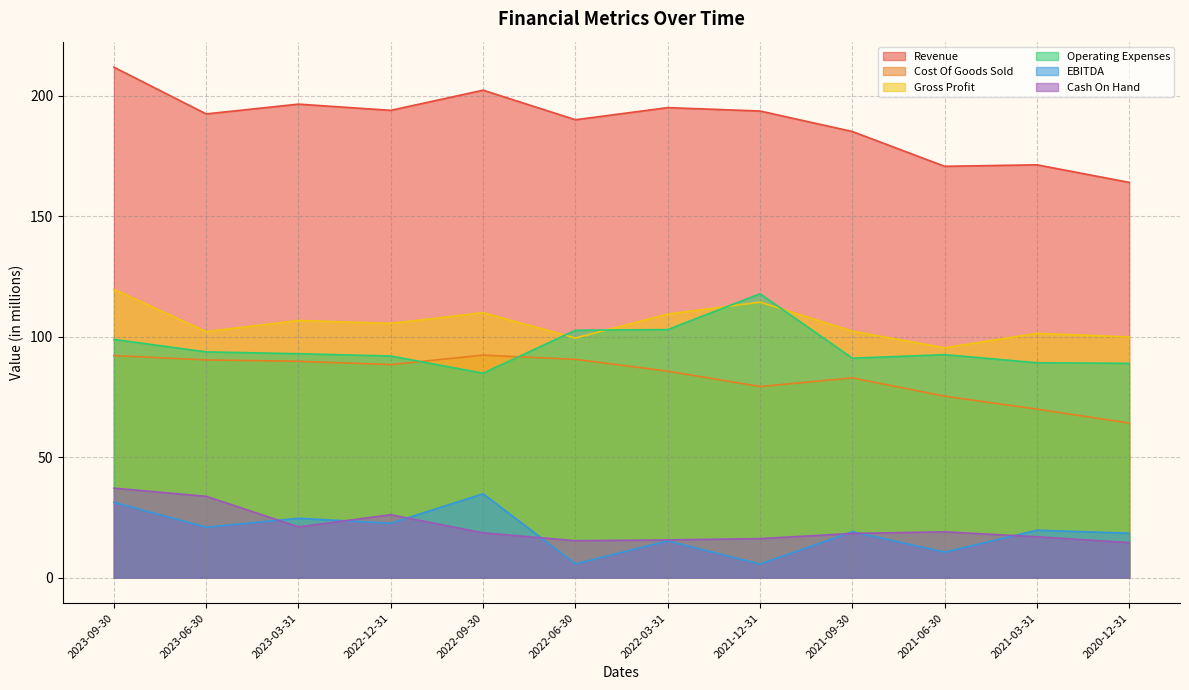

In Gross Profit, how many points are higher than both neighbors (excluding endpoints)?

4